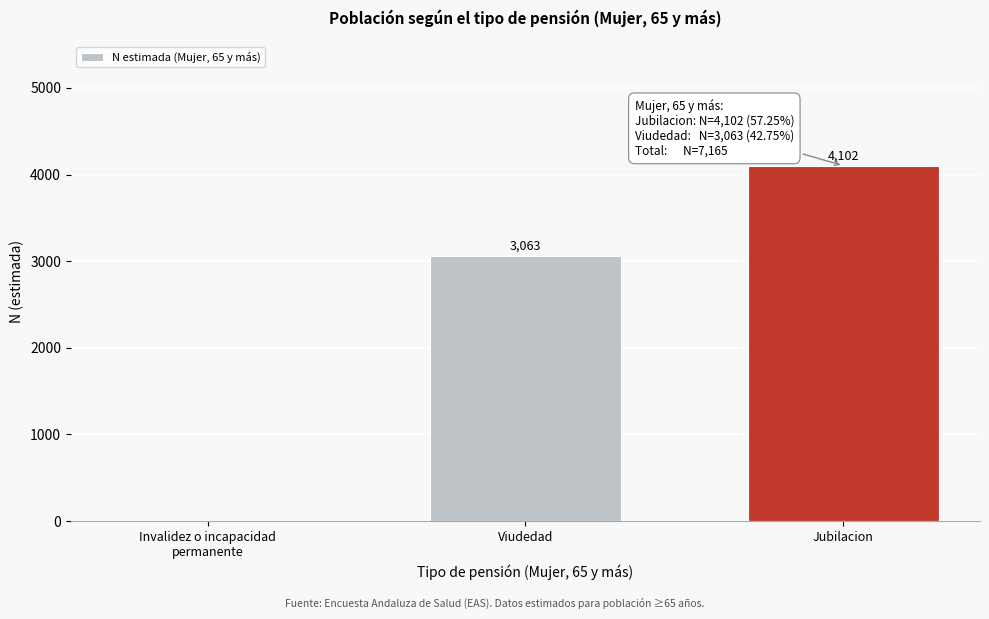

The value at Jubilacion is 4102. True or false?

True